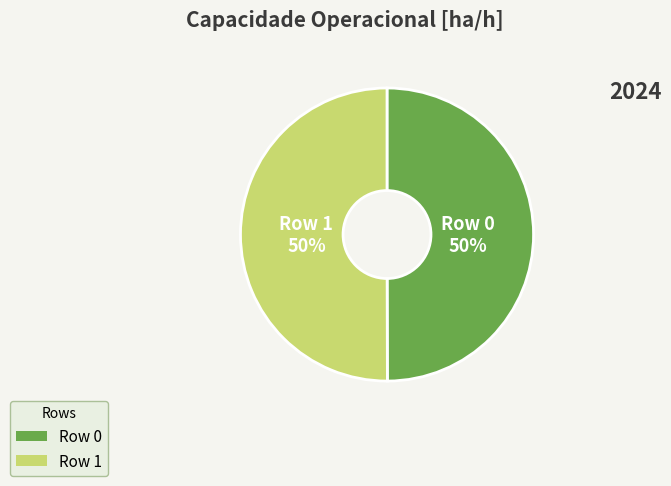

To the nearest percent, what percentage of the pie is Row 1?

50%